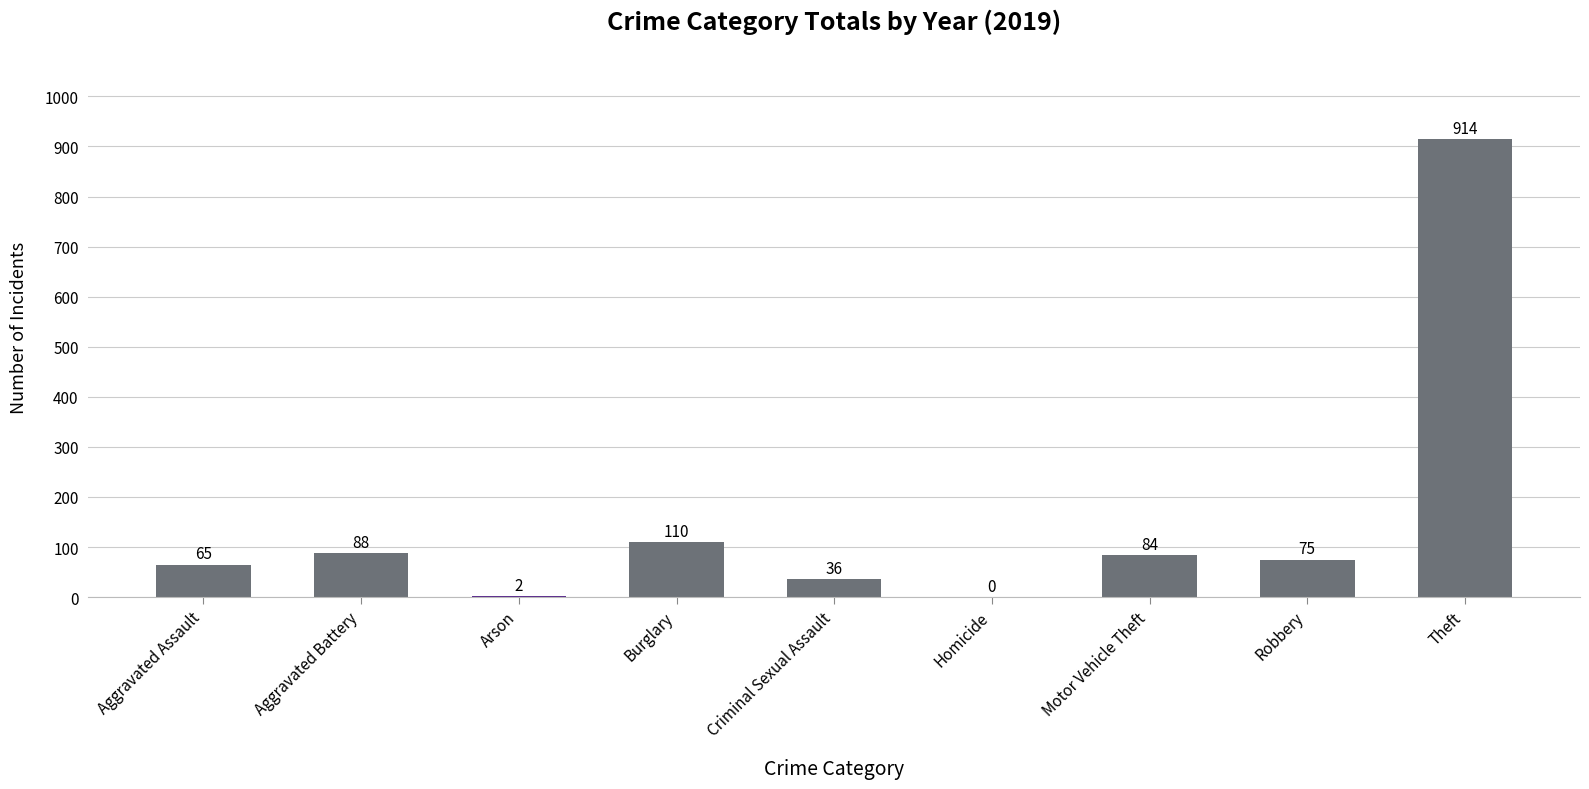

Which has a higher value, Aggravated Battery or Criminal Sexual Assault?

Aggravated Battery